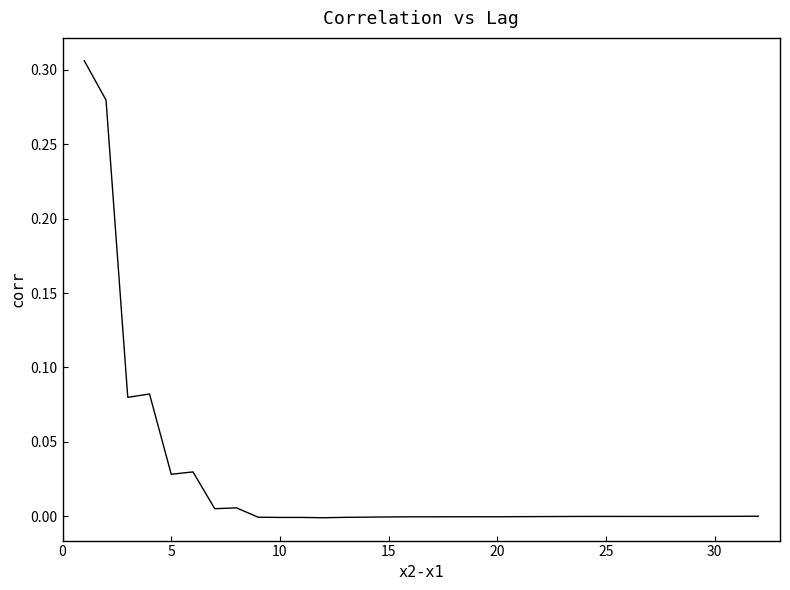

Does the chart have visible grid lines?

No